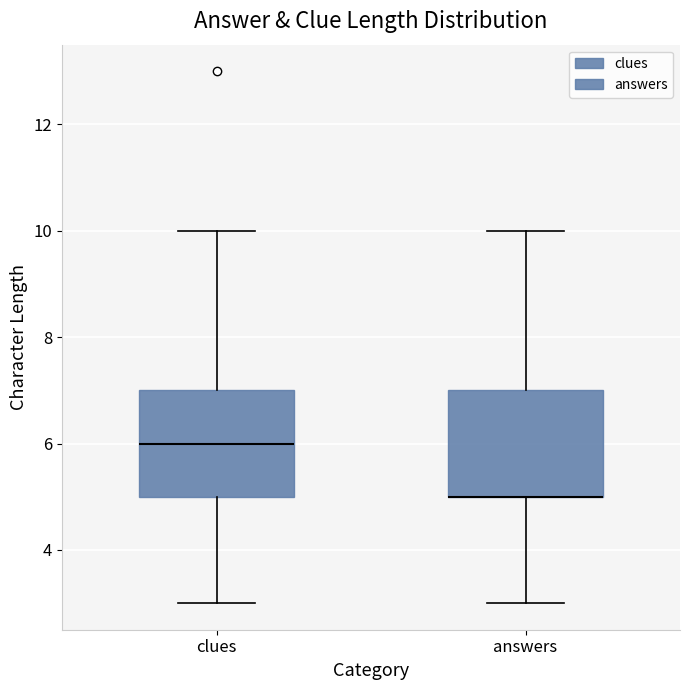

Where is the upper edge of the box for answers on the y-axis? The values are not printed on the chart, so give them approximately, as read against the axis.

7